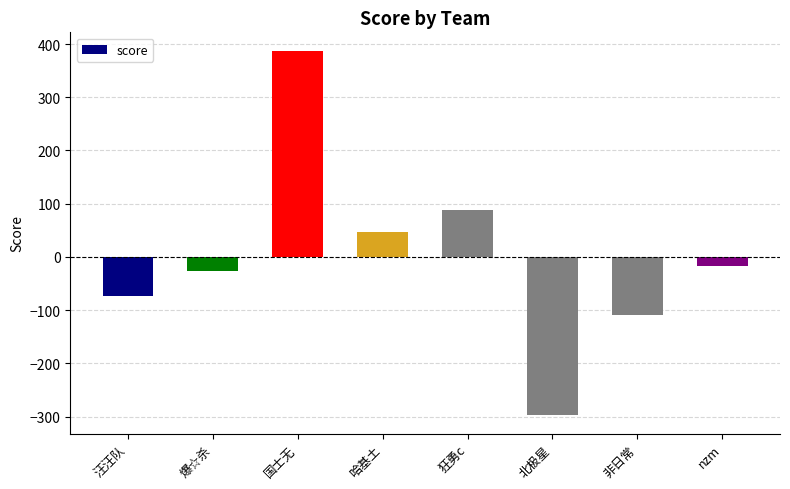

Are the bars horizontal?

No